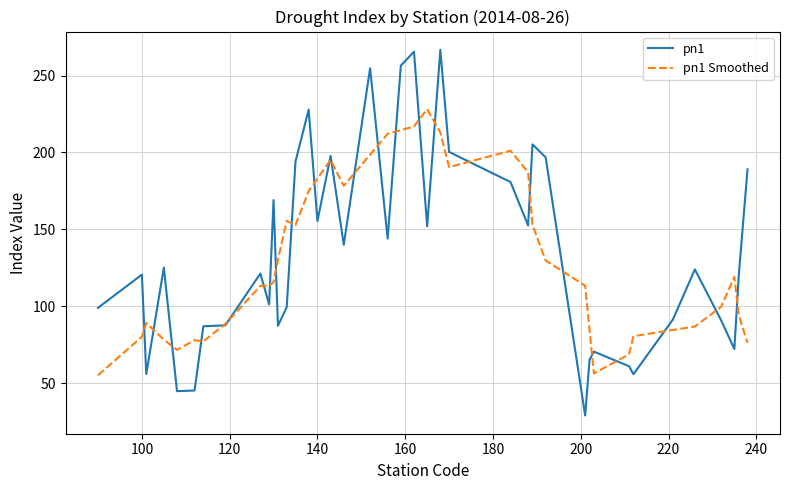

Which series has the largest range (max minus min)?

pn1